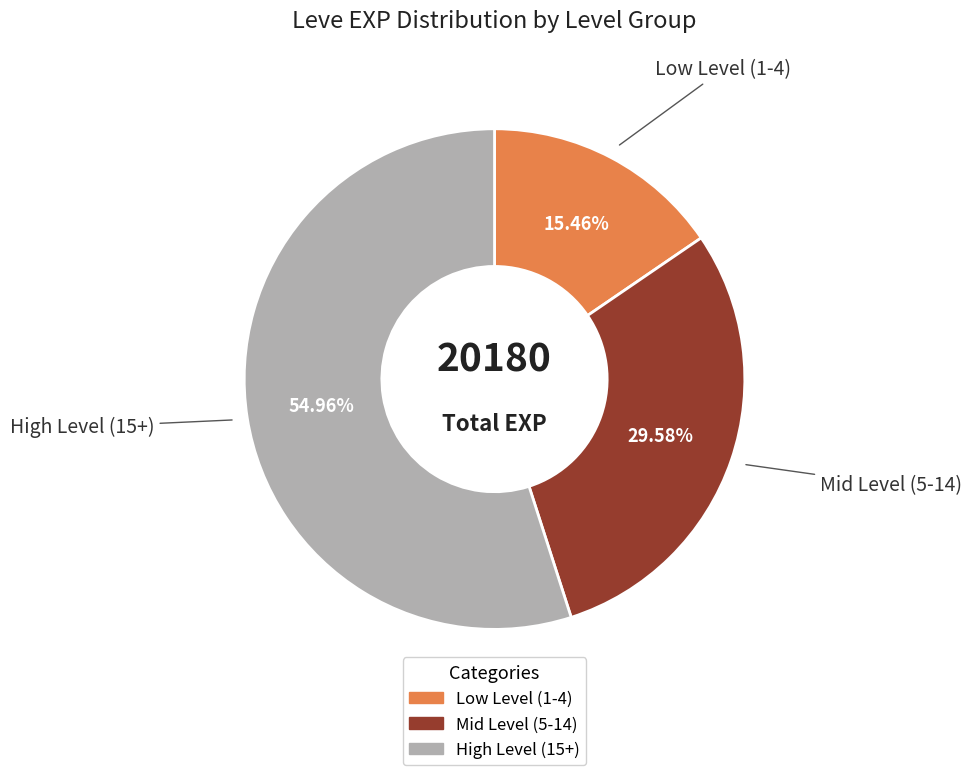

Count the number of slices in the pie.

3